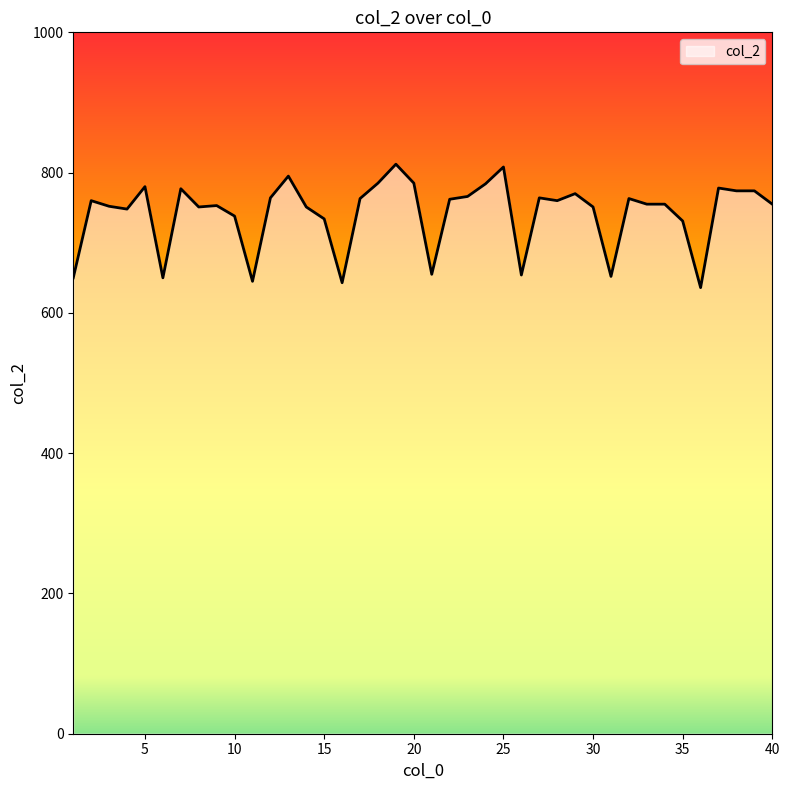

What is the greatest value displayed?

812